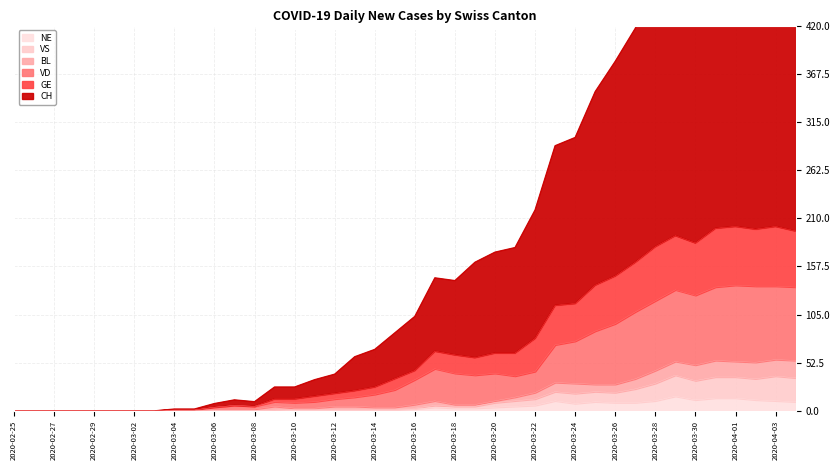

True or false: VS and GE intersect in this chart.

False